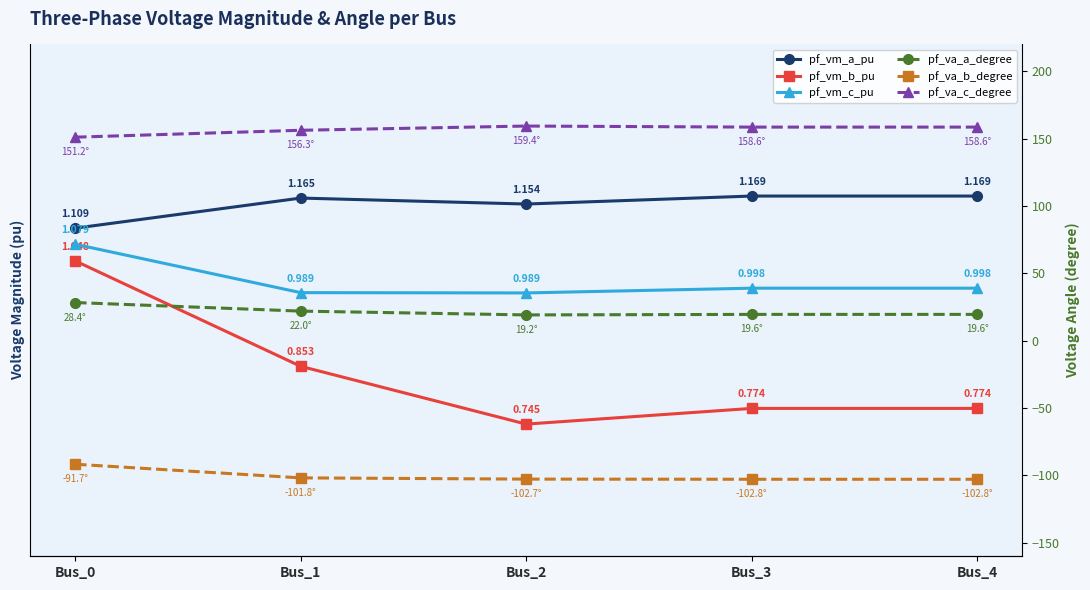

Count the number of data series in this chart.

6